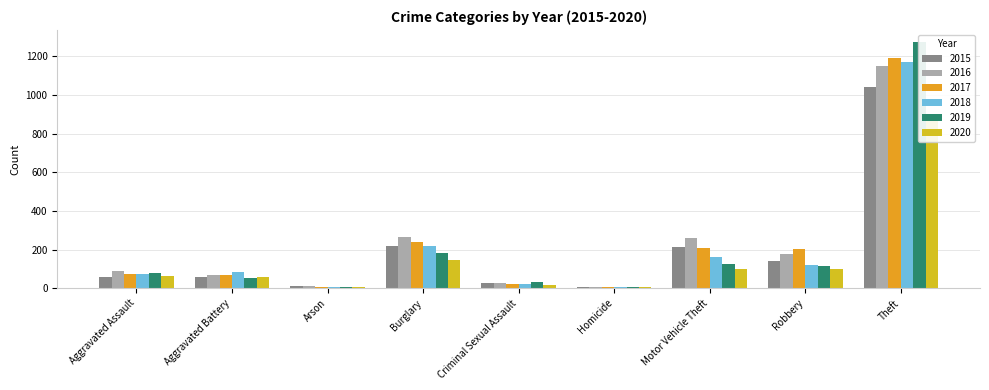

Reading left to right, what are all the values shown in this chart?

2015: Aggravated Assault=56	Aggravated Battery=60	Arson=10	Burglary=216	Criminal Sexual Assault=29	Homicide=5	Motor Vehicle Theft=212	Robbery=139	Theft=1041
2016: Aggravated Assault=88	Aggravated Battery=66	Arson=12	Burglary=266	Criminal Sexual Assault=26	Homicide=4	Motor Vehicle Theft=259	Robbery=178	Theft=1151
2017: Aggravated Assault=72	Aggravated Battery=71	Arson=7	Burglary=237	Criminal Sexual Assault=22	Homicide=4	Motor Vehicle Theft=208	Robbery=202	Theft=1188
2018: Aggravated Assault=72	Aggravated Battery=86	Arson=7	Burglary=218	Criminal Sexual Assault=24	Homicide=4	Motor Vehicle Theft=163	Robbery=121	Theft=1170
2019: Aggravated Assault=80	Aggravated Battery=53	Arson=5	Burglary=182	Criminal Sexual Assault=31	Homicide=4	Motor Vehicle Theft=123	Robbery=116	Theft=1272
2020: Aggravated Assault=62	Aggravated Battery=57	Arson=7	Burglary=146	Criminal Sexual Assault=16	Homicide=5	Motor Vehicle Theft=99	Robbery=97	Theft=884